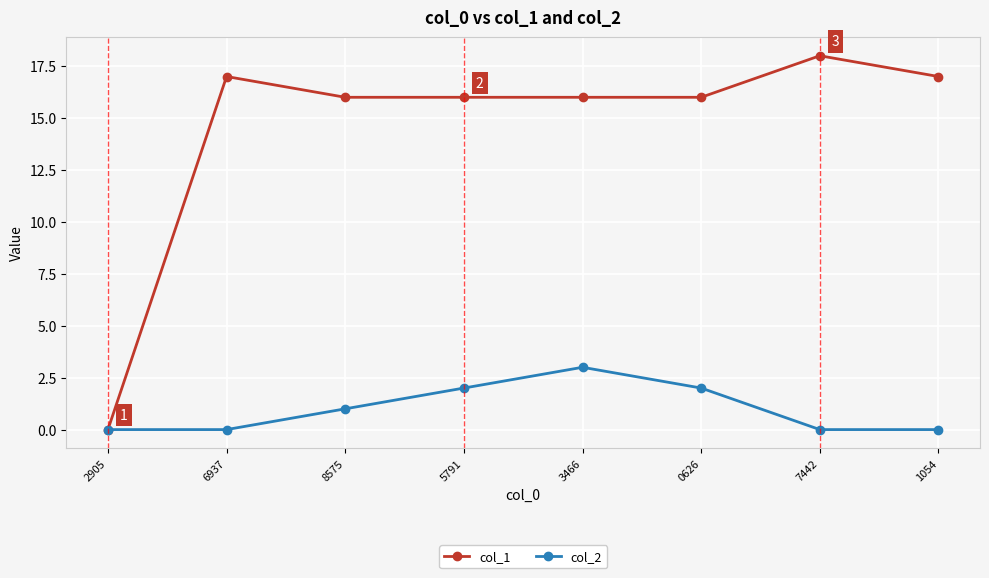

The value of col_1 at 8575 is 16. True or false?

True